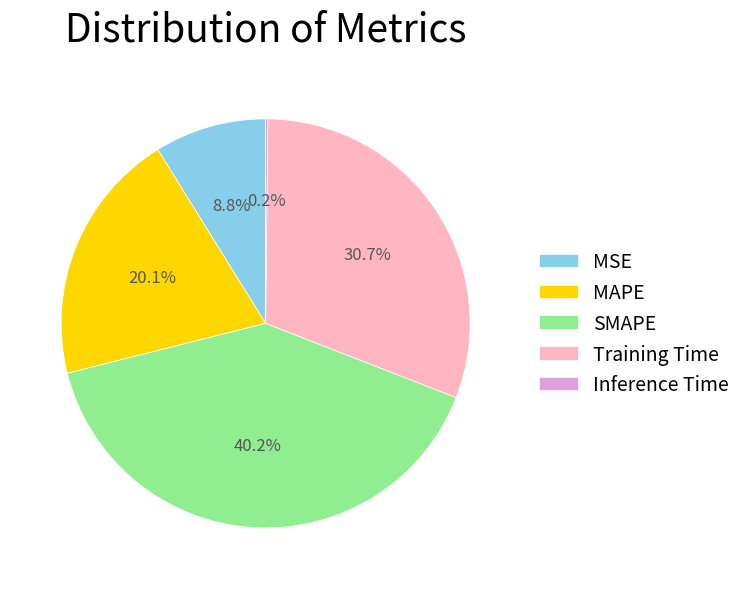

Approximately how many times larger is the value at SMAPE compared to Training Time?

1.3